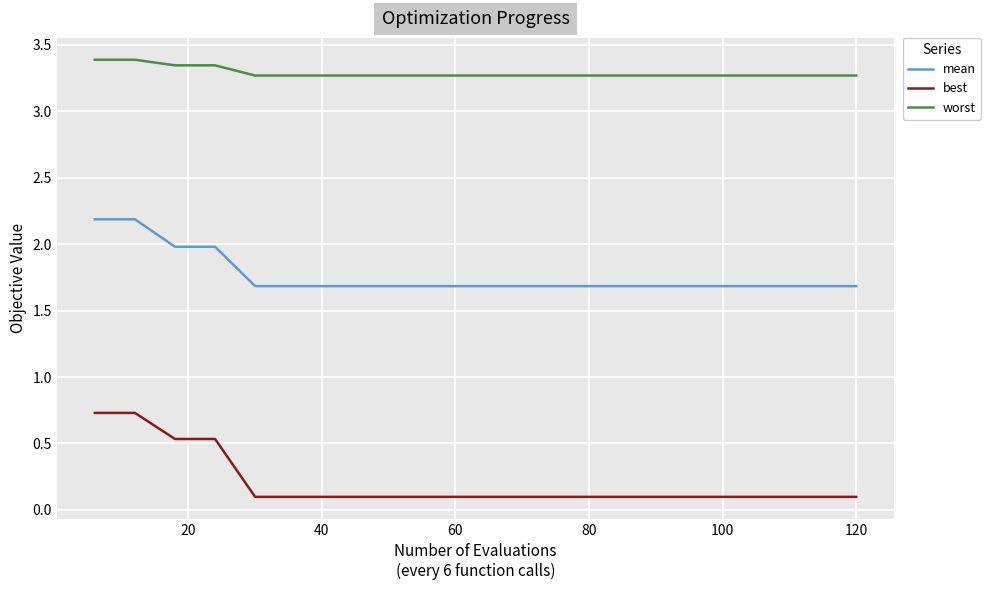

True or false: mean and best cross at least once.

False